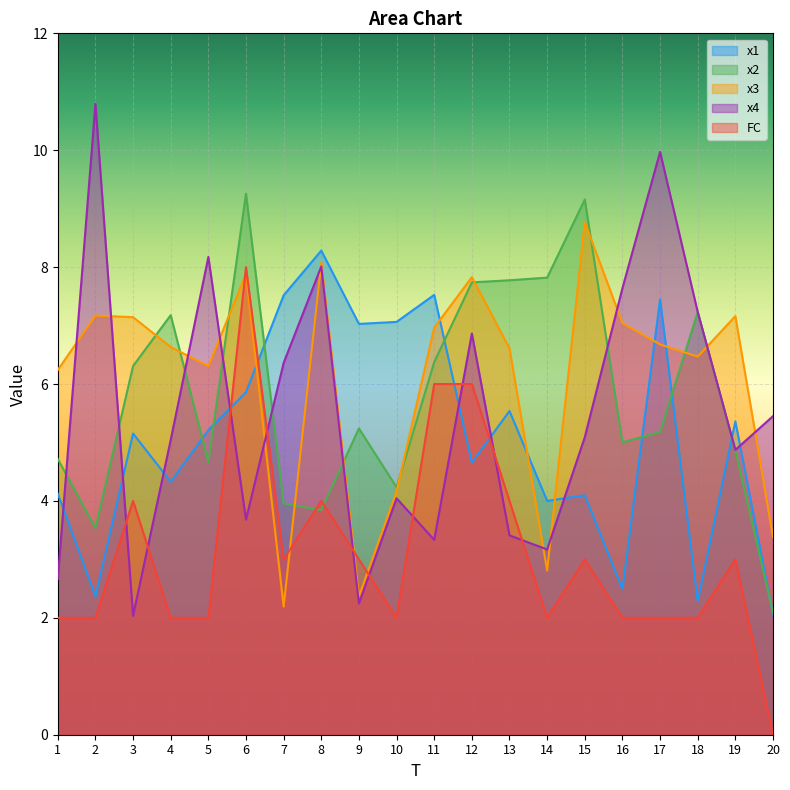

What is the average value of the FC series?

3.1